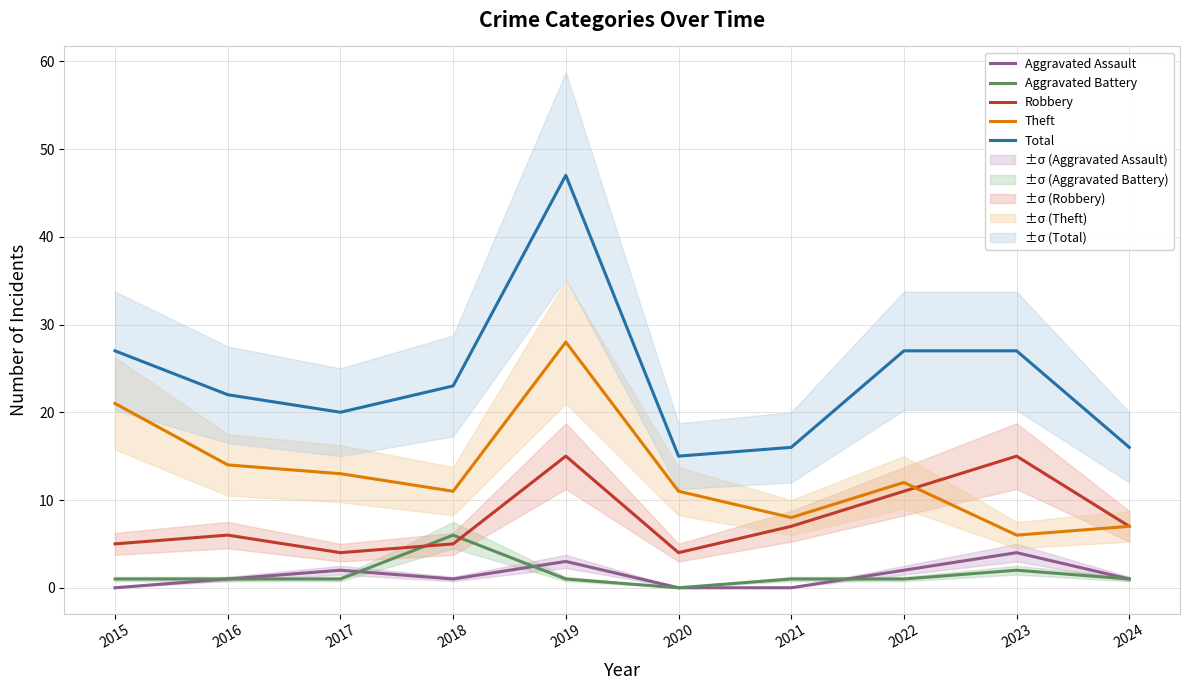

What are all the series names shown in the legend?

Aggravated Assault, Aggravated Battery, Robbery, Theft, Total